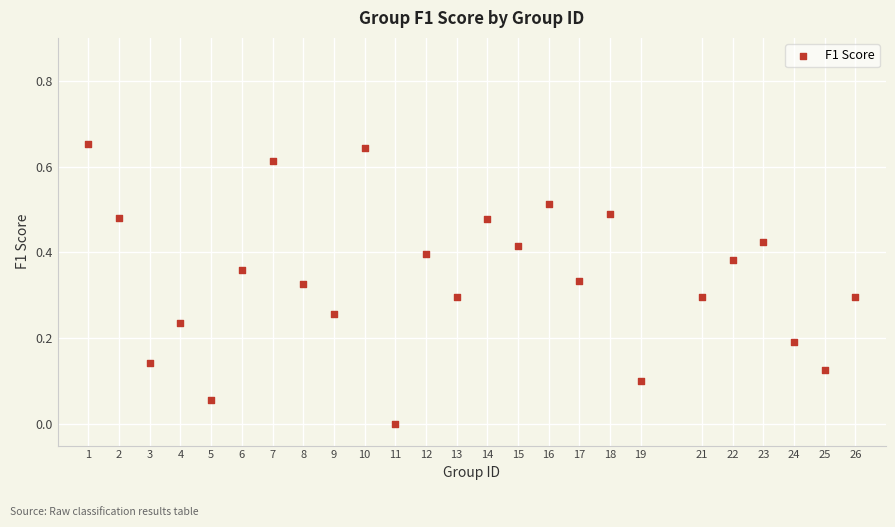

What is the range of X values (max minus min)?

25.0